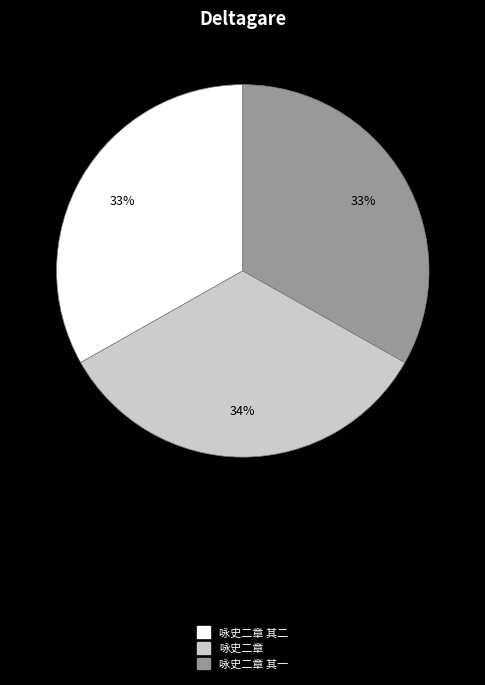

To the nearest percent, what is the average slice percentage?

33%